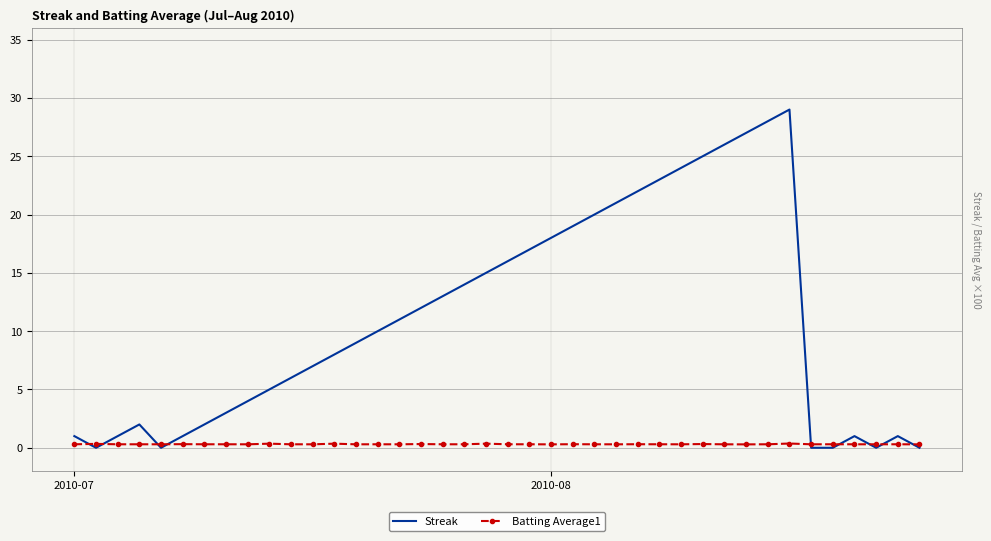

What is the greatest value displayed?

29.0